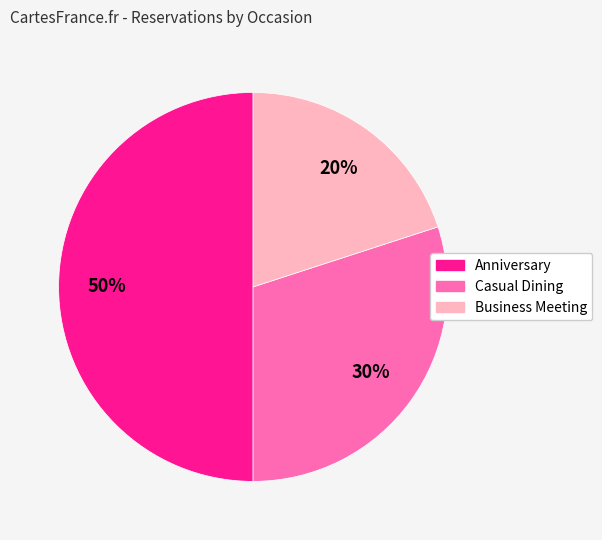

Is the sum of Anniversary and Business Meeting greater than half?

Yes